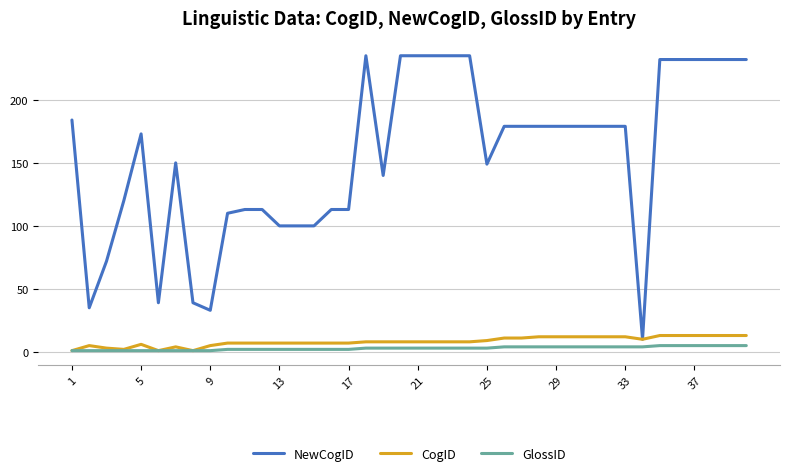

What is the lowest value of the NewCogID series?

10